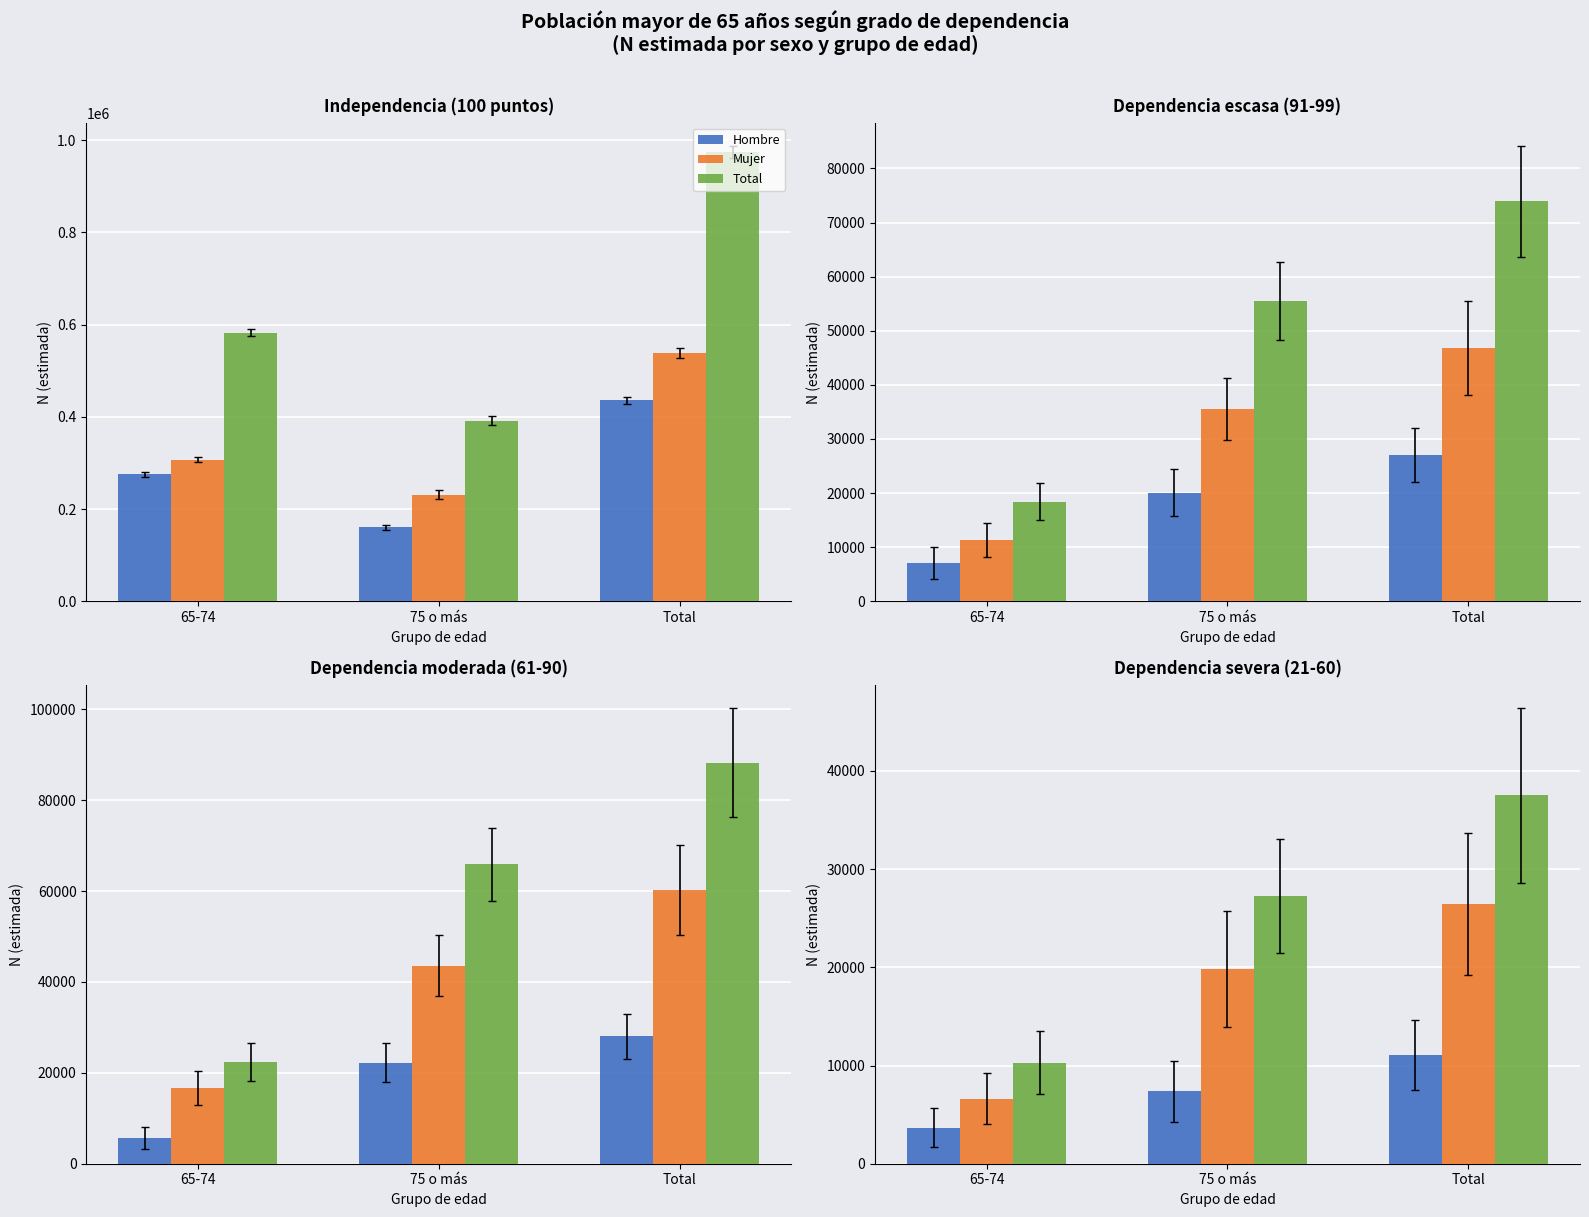

At which category does the chart reach its peak across all series?

Total